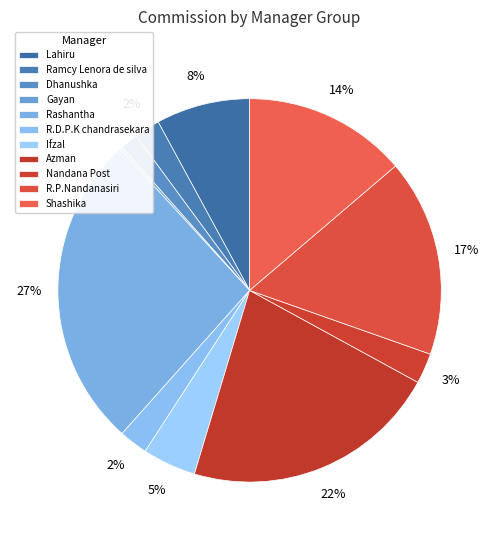

Is there a majority slice in this chart?

No